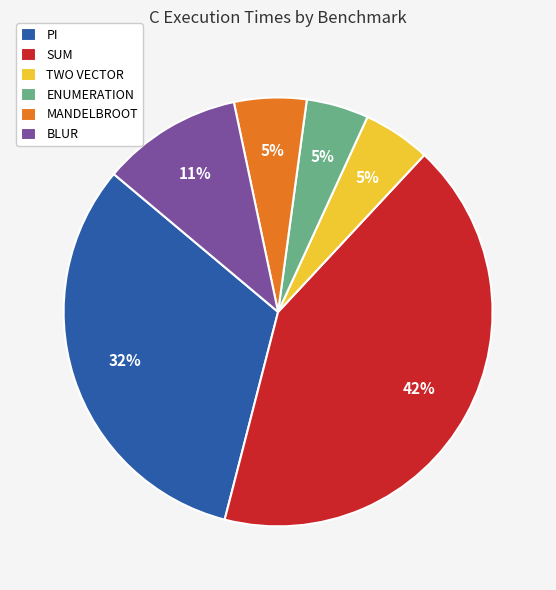

Is there a majority slice in this chart?

No